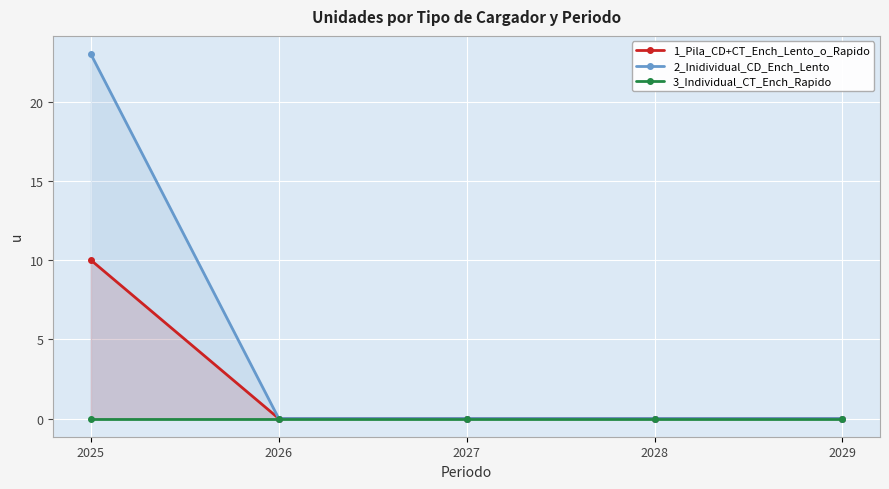

What is the maximum value for 2_Inidividual_CD_Ench_Lento?

23